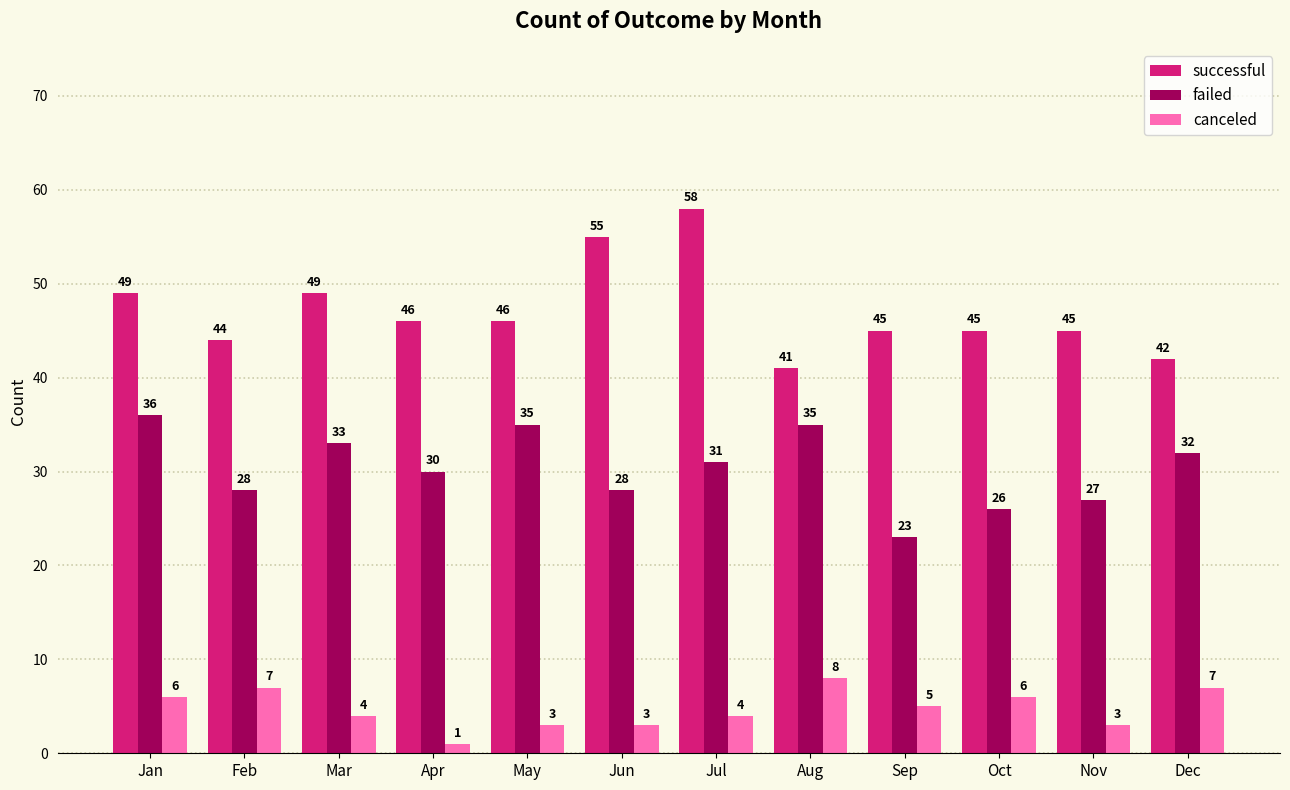

How many values in the canceled series are below 5?

6